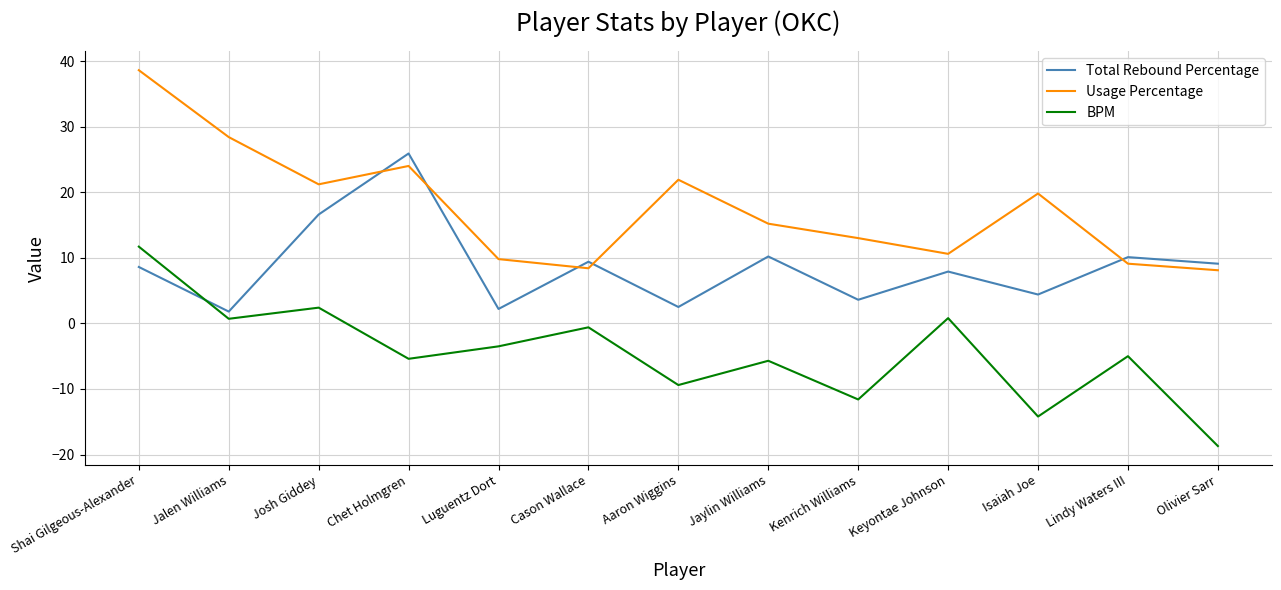

What is the average value of the Usage Percentage series?

17.5